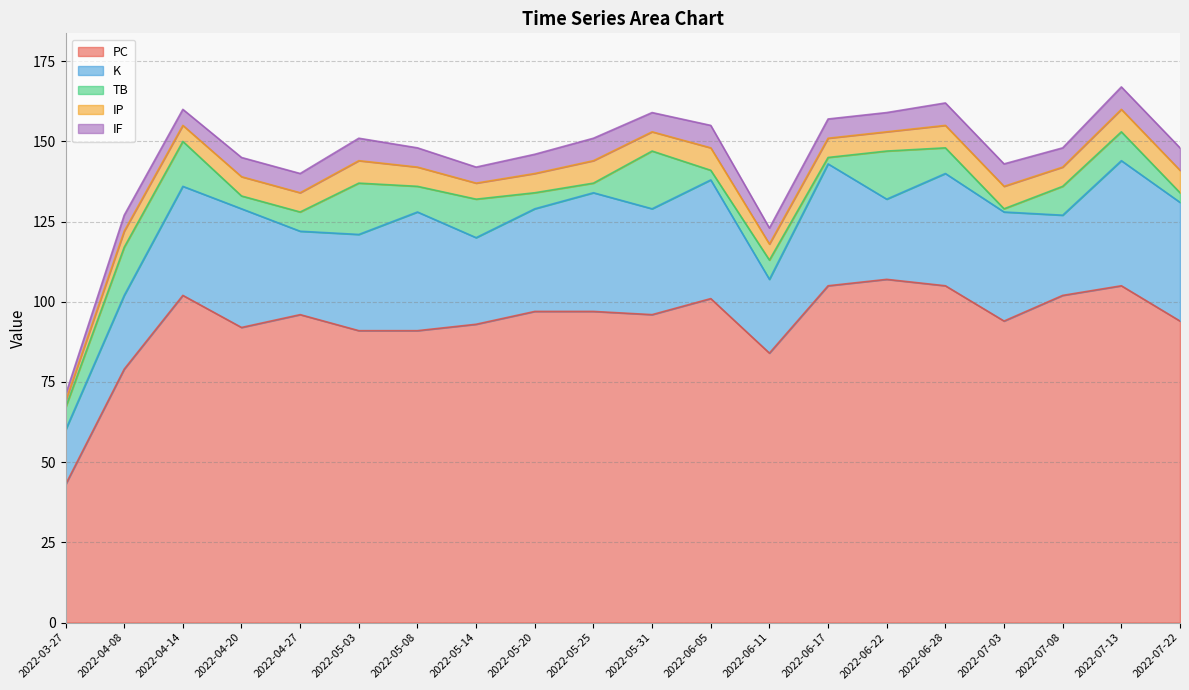

Reading left to right, list all the values displayed in this chart.

PC: 43	79	102	92	96	91	91	93	97	97	96	101	84	105	107	105	94	102	105	94
K: 17	23	34	37	26	30	37	27	32	37	33	37	23	38	25	35	34	25	39	37
TB: 7	15	14	4	6	16	8	12	5	3	18	3	6	2	15	8	1	9	9	3
IP: 2	5	5	6	6	7	6	5	6	7	6	7	5	6	6	7	7	6	7	7
IF: 2	5	5	6	6	7	6	5	6	7	6	7	5	6	6	7	7	6	7	7